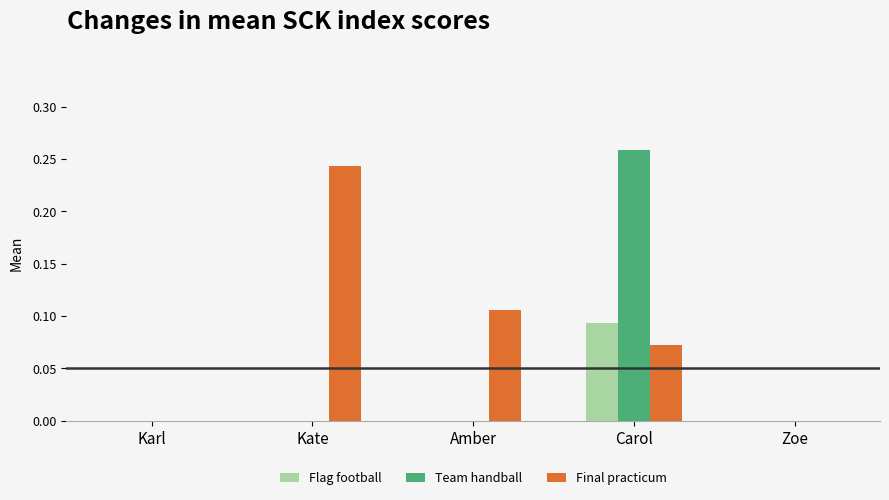

At which category does the chart reach its peak across all series?

Carol